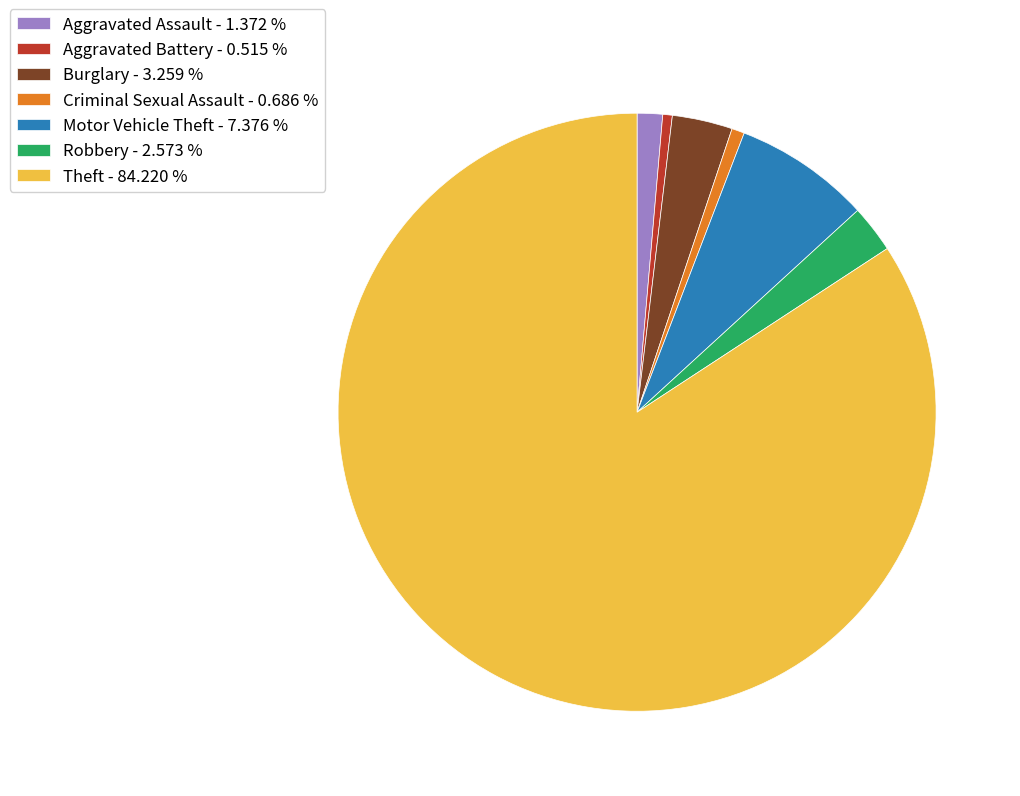

Do Burglary - 3.259 % and Criminal Sexual Assault - 0.686 % together represent more than half of the pie?

No